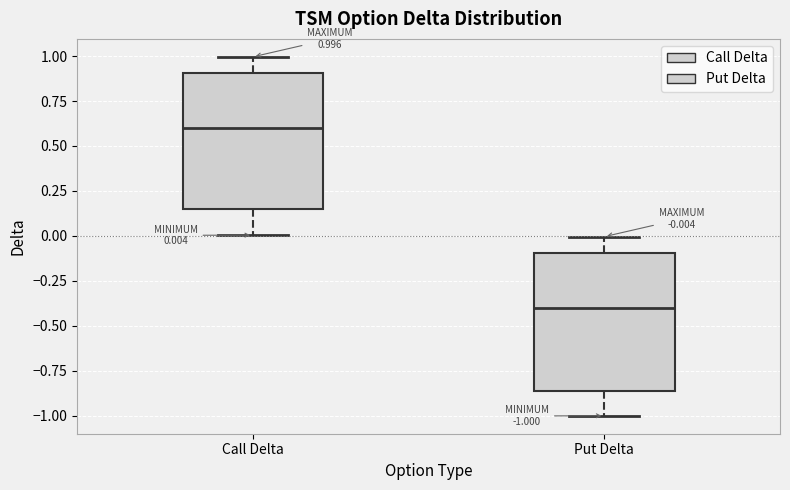

Which box has the highest median line?

Call Delta